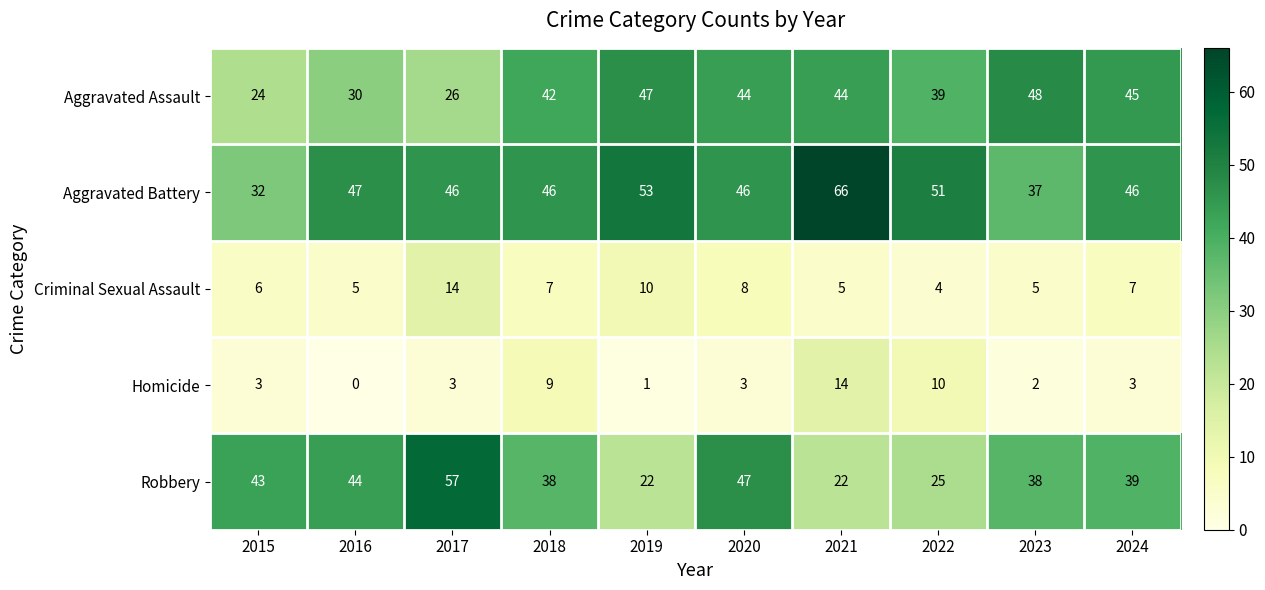

Count the number of data series in this chart.

5